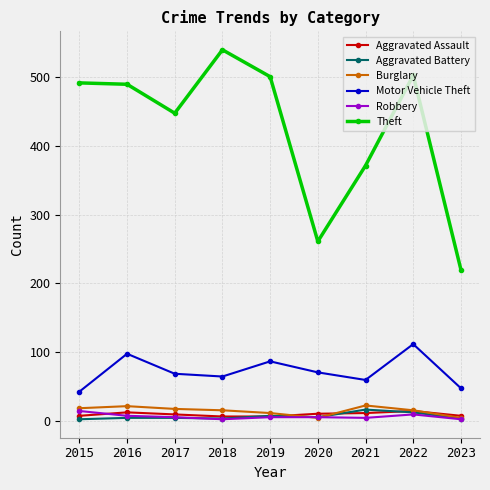

What is the sum of the Theft values at 2021 and 2023?

591